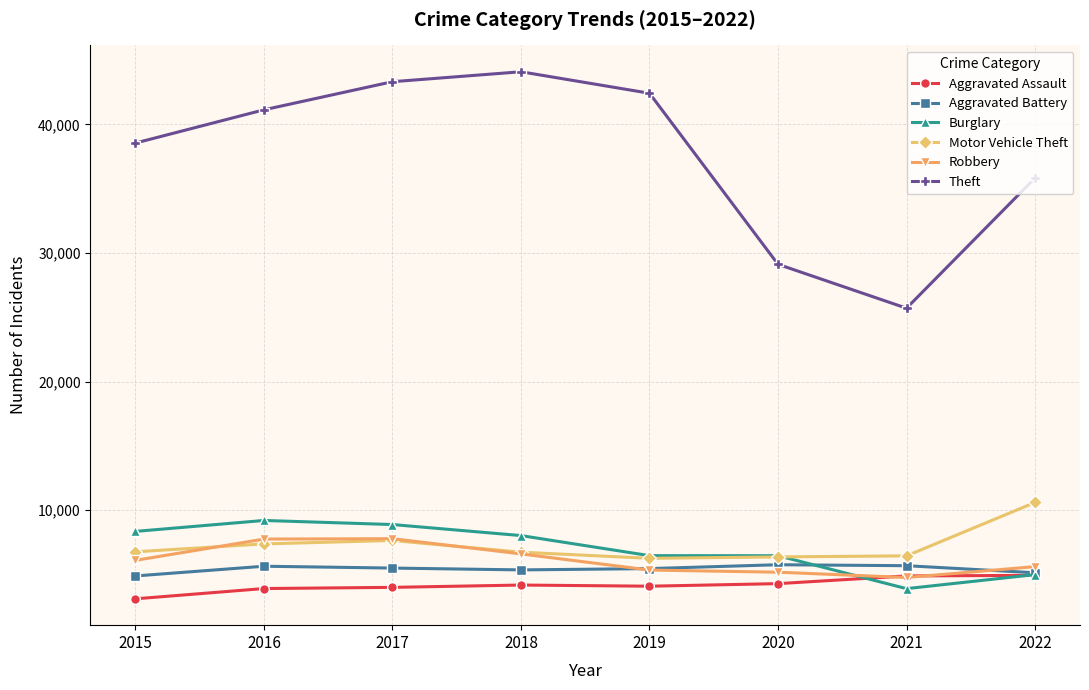

What is the minimum value for Theft?

25707